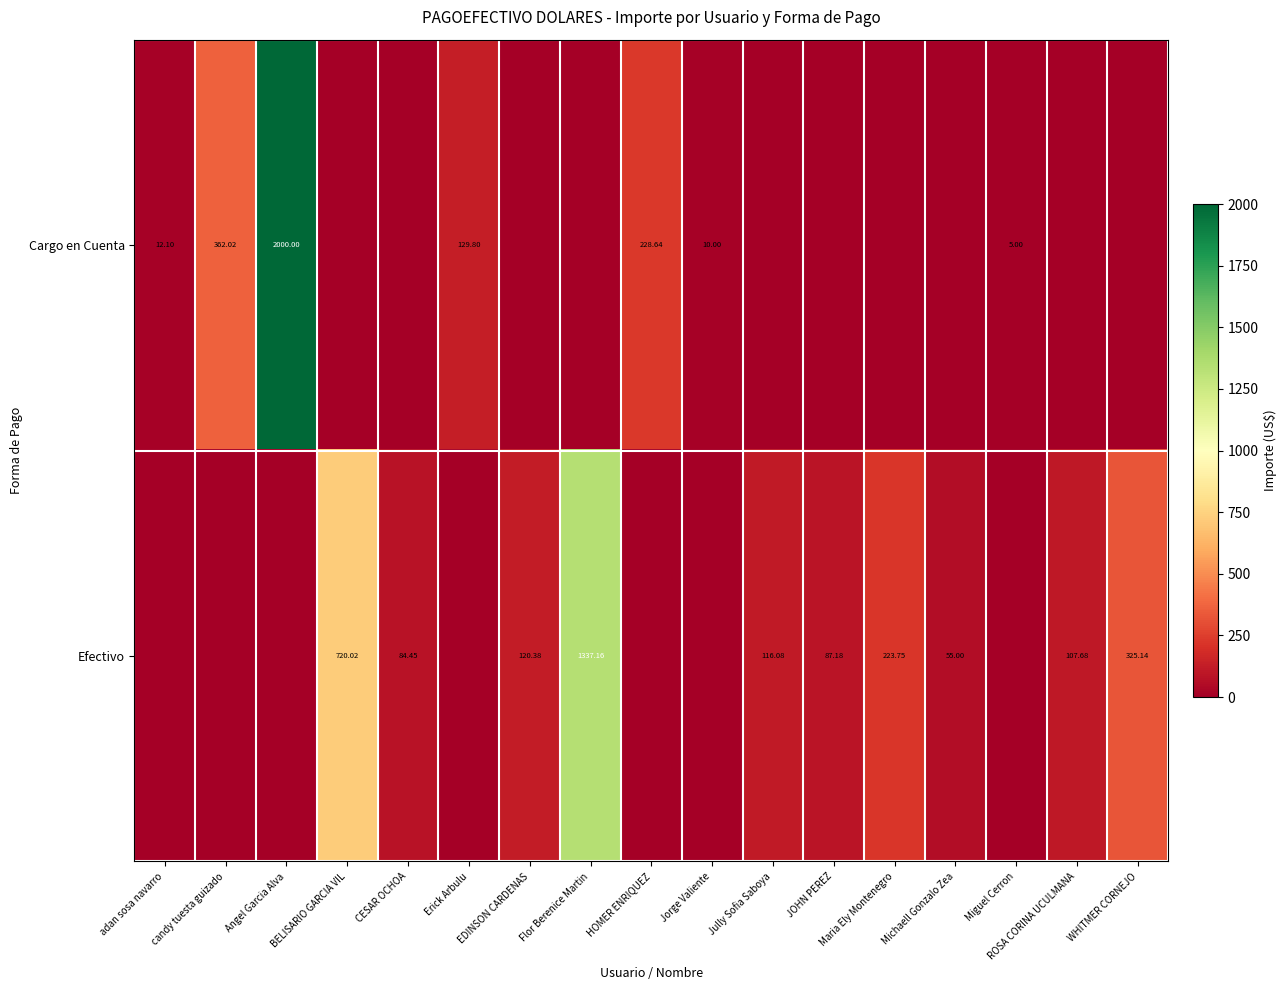

At which label is Efectivo closest to 668?

BELISARIO GARCIA VIL